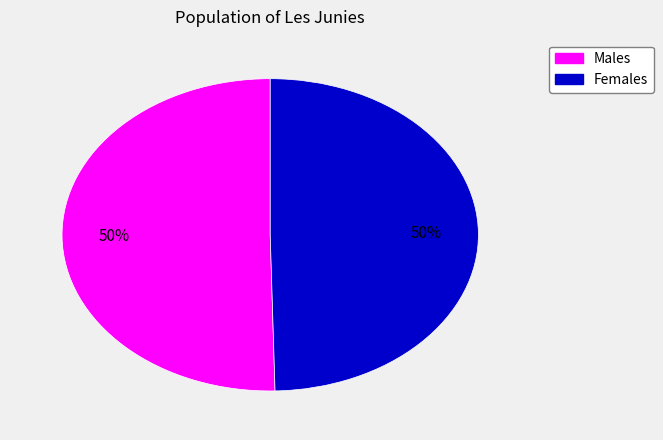

How many slices are in this pie chart?

2